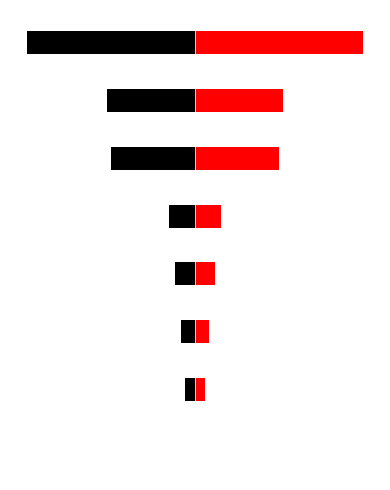

Reading left to right, extract all data points from this chart.

Black: 0=-0.0	1=-0.0	2=-0.0	3=-0.0	4=-0.1	5=-0.2	6=-0.2	7=-0.4
Red: 0=0.0	1=0.0	2=0.0	3=0.0	4=0.1	5=0.2	6=0.2	7=0.4